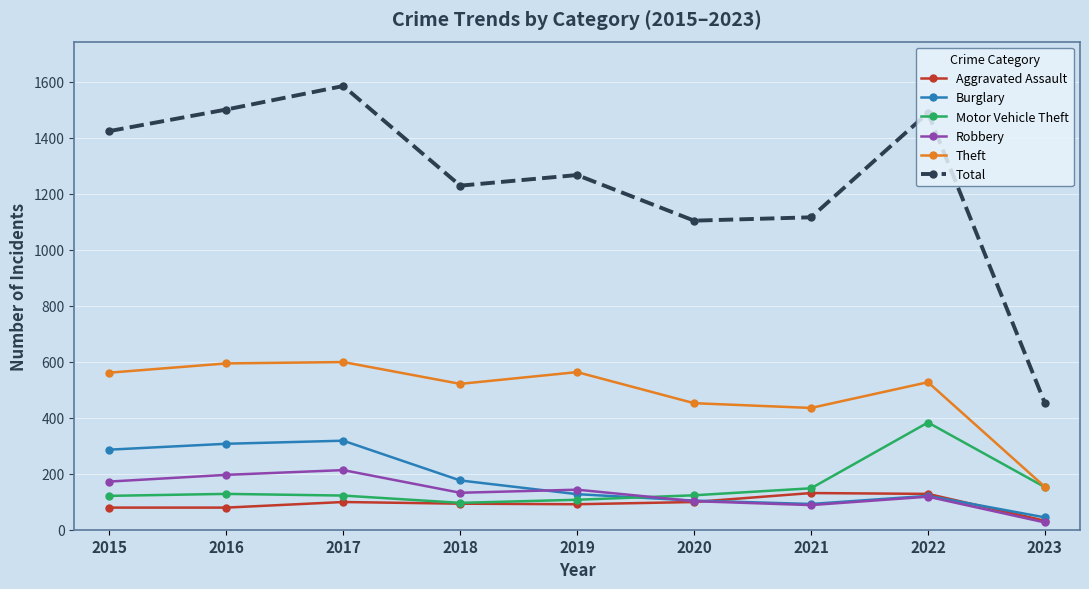

What is the smallest value displayed?

26